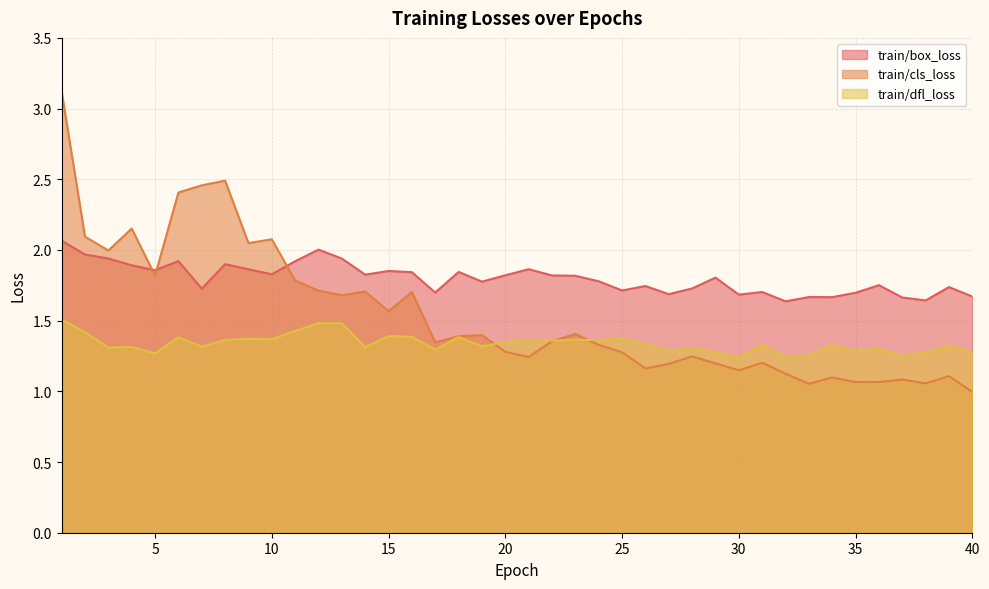

Where is the first local maximum for train/dfl_loss?

4